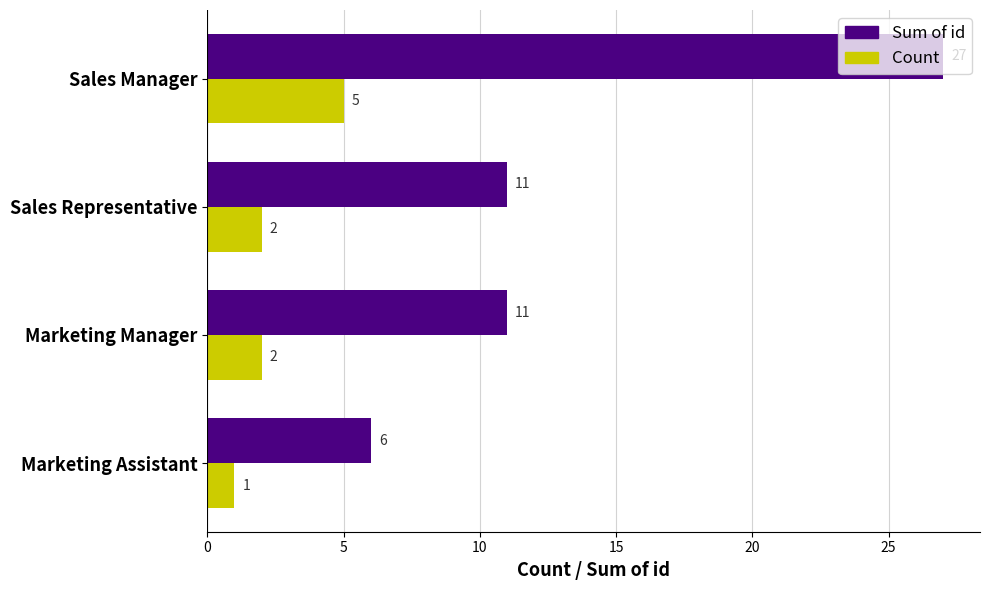

At which category does the chart reach its peak across all series?

Sales Manager